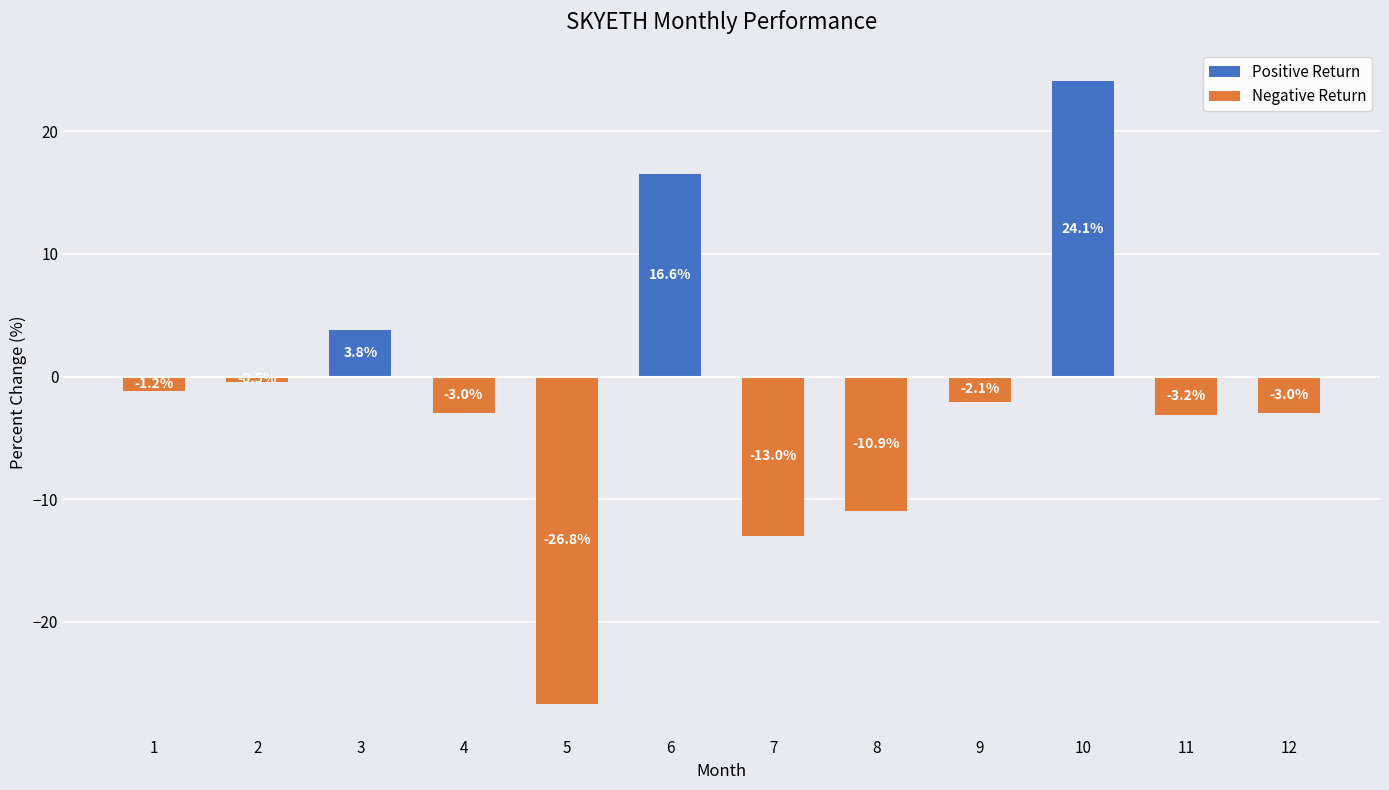

Is it true that the value at 11 is -1.2?

False